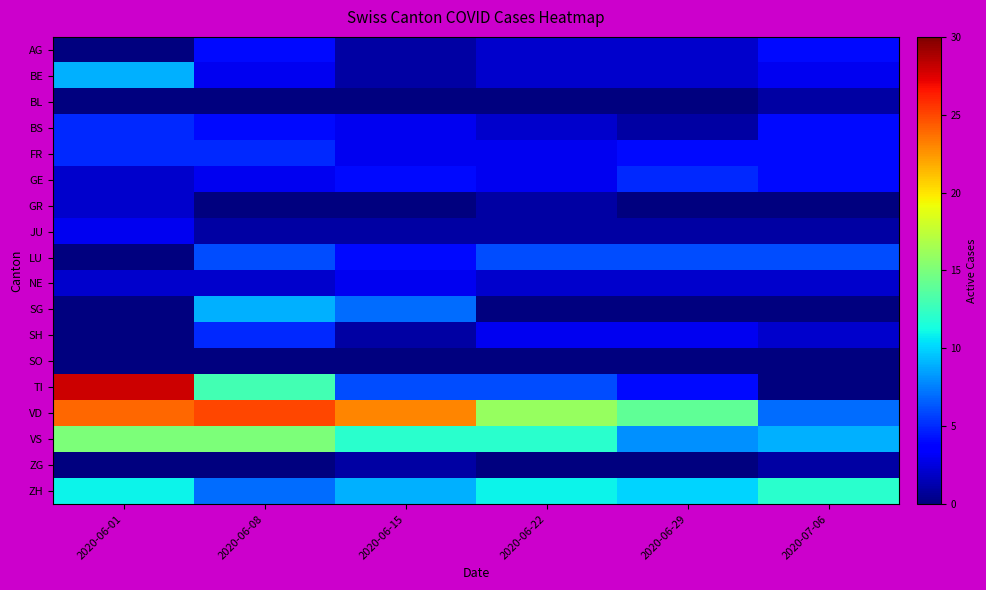

What is the difference between the highest and lowest values at 2020-06-01?

28